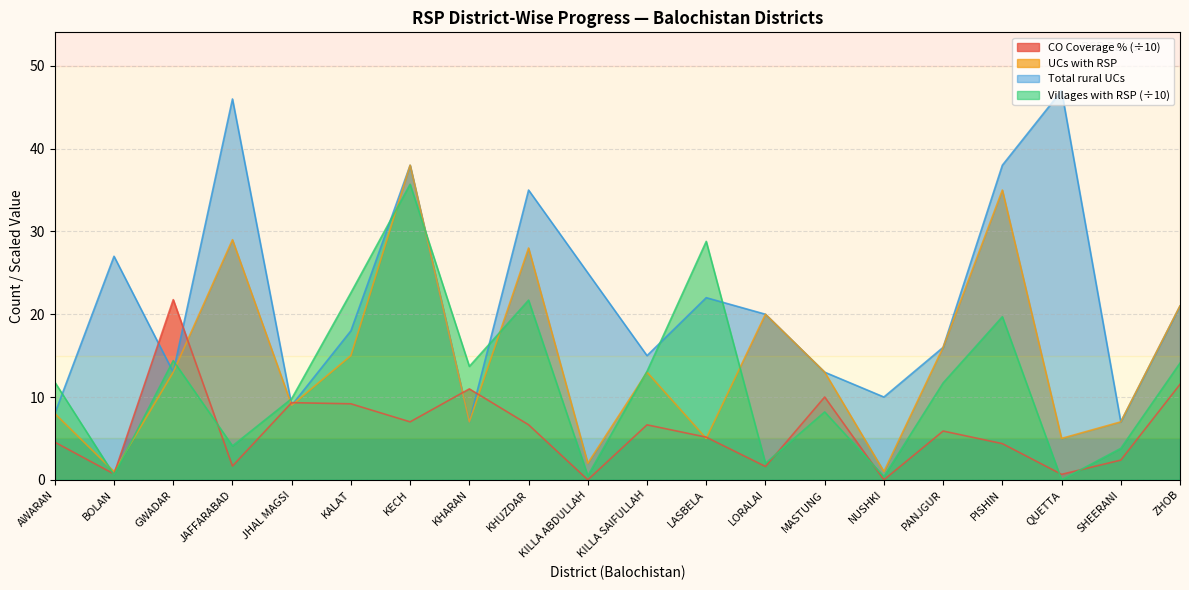

At which label does UCs with RSP reach its peak?

KECH